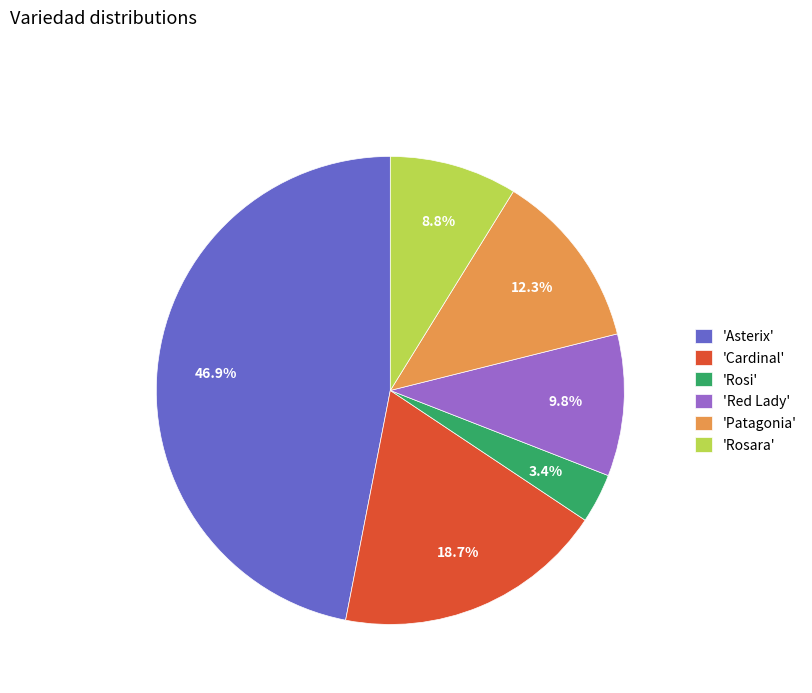

Which has a higher value, 'Asterix' or 'Cardinal'?

'Asterix'